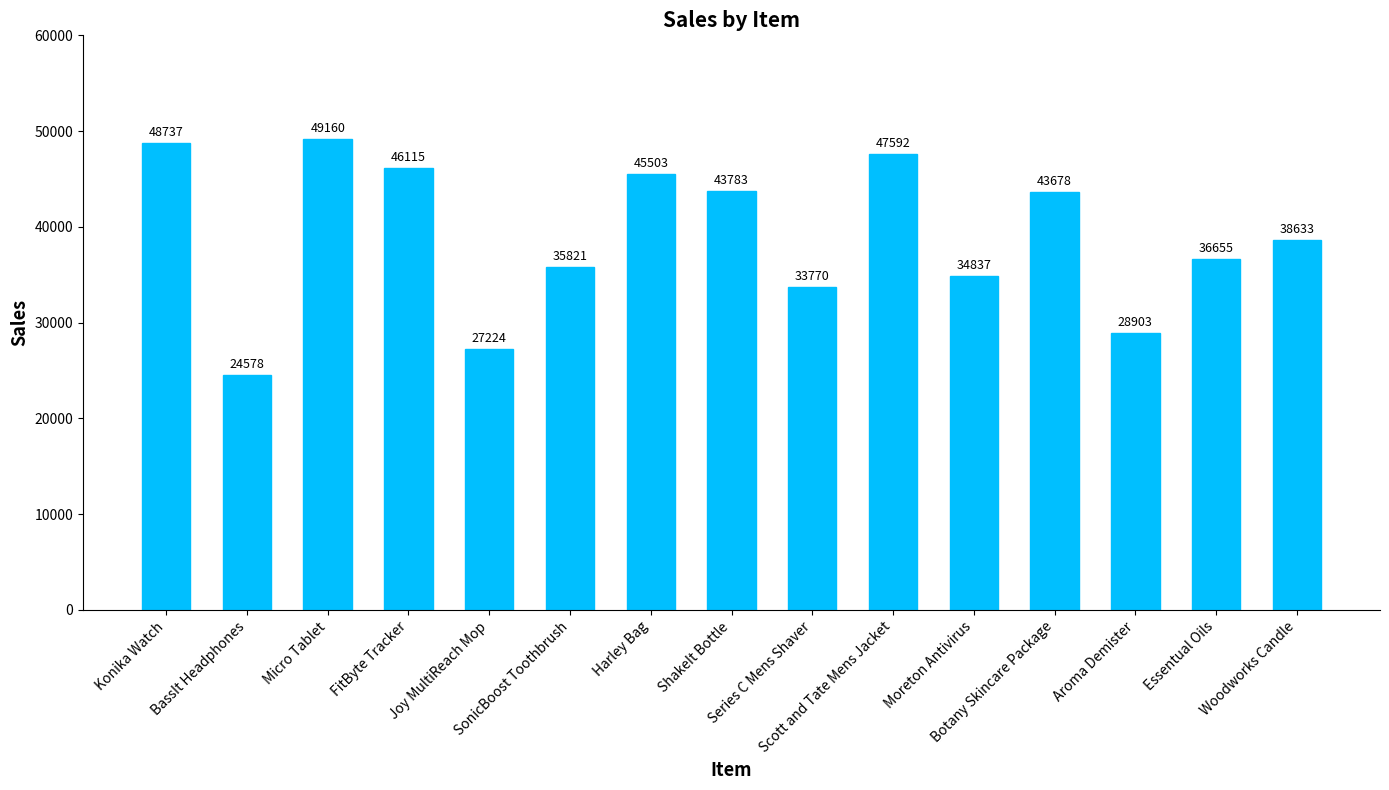

How many series are shown in this chart?

1